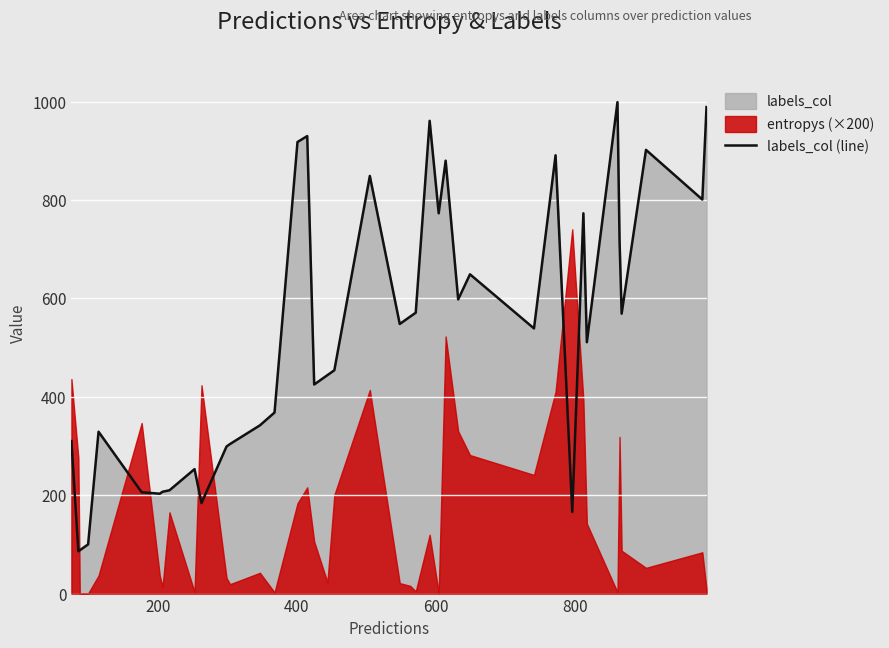

Count the number of categories in the chart.

40